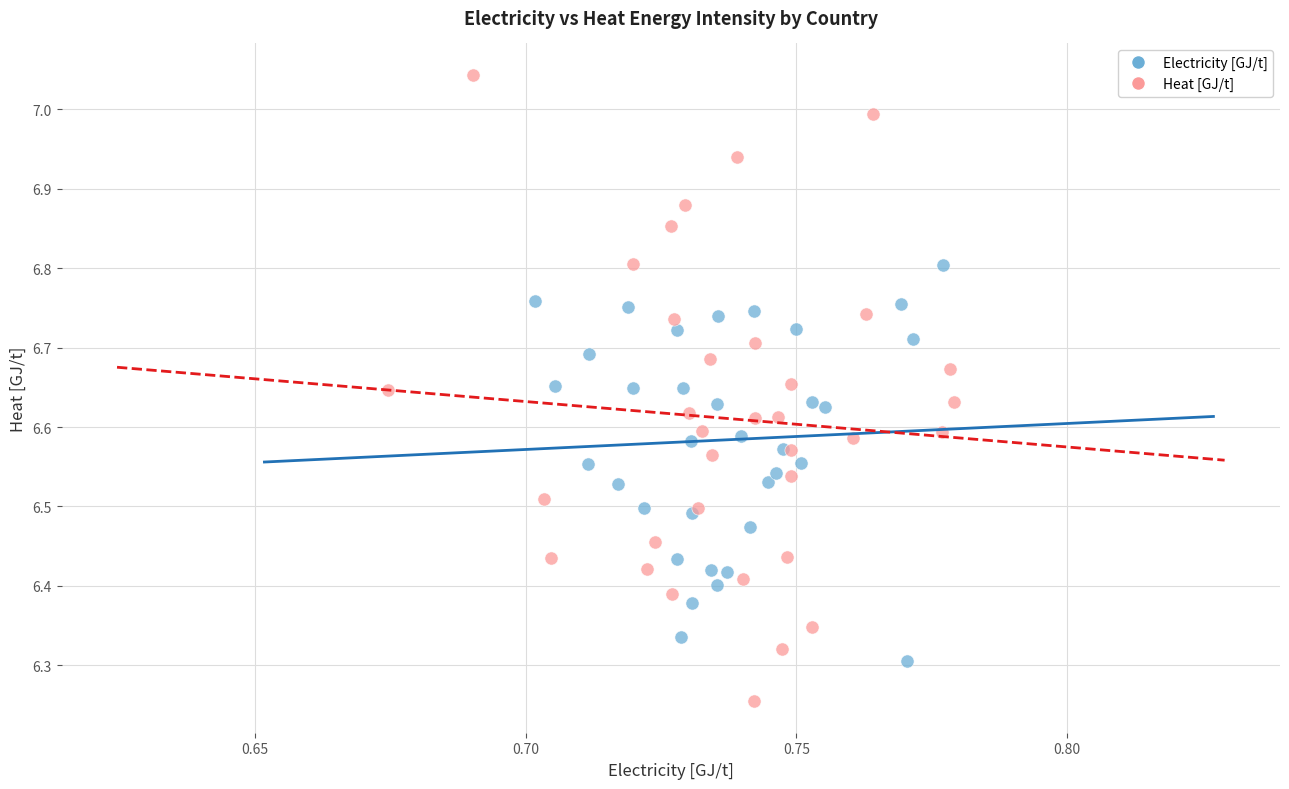

What are all the series names shown in the legend?

Electricity [GJ/t], Heat [GJ/t]